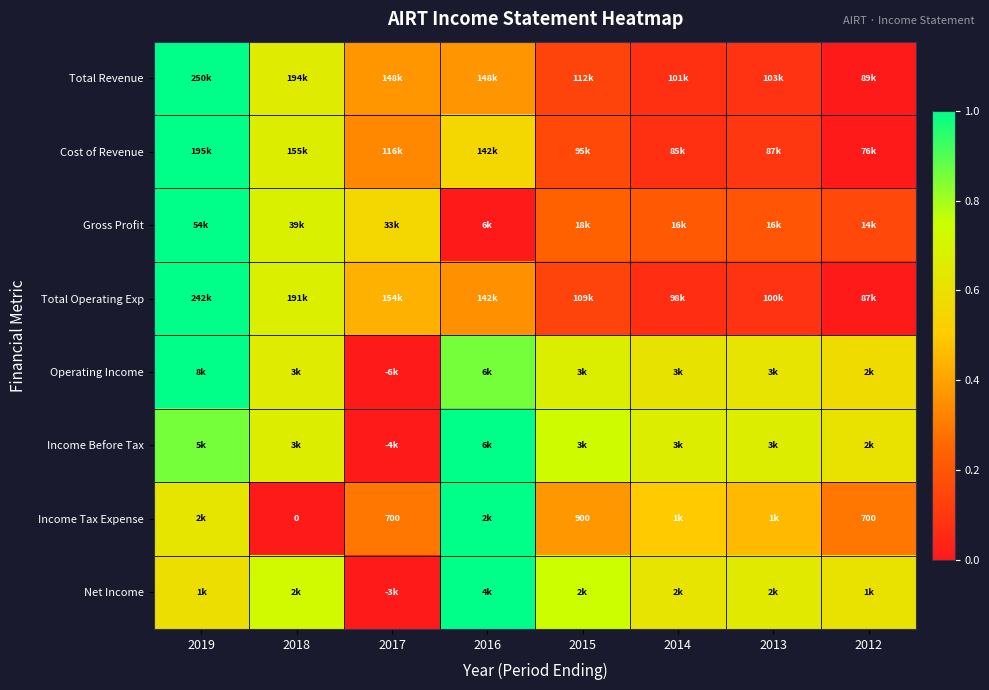

How many values in Net Income are above zero?

7